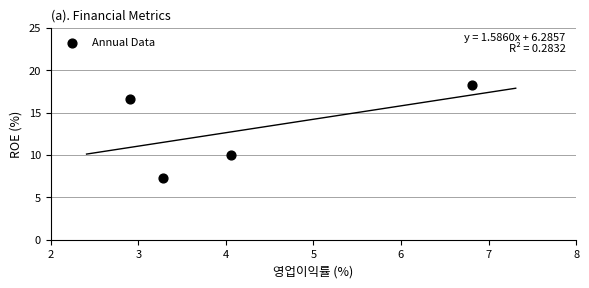

What is the range of X values (max minus min)?

3.9